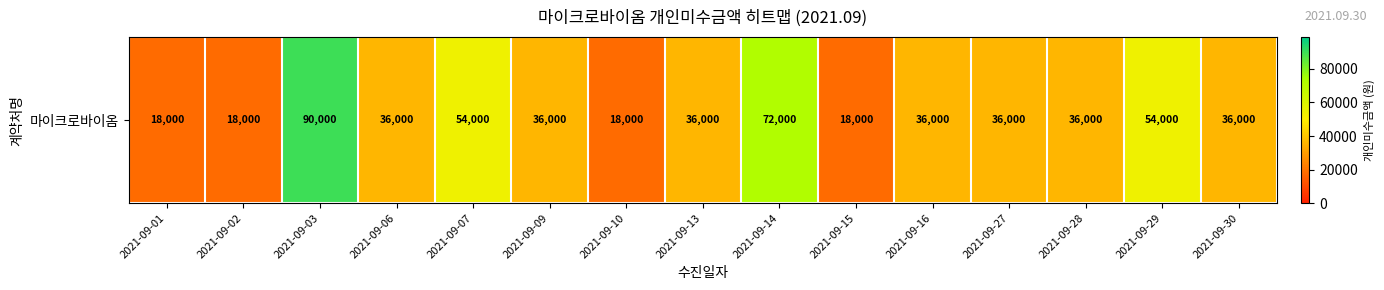

Rank the categories by value from lowest to highest.

2021-09-01, 2021-09-02, 2021-09-10, 2021-09-15, 2021-09-06, 2021-09-09, 2021-09-13, 2021-09-16, 2021-09-27, 2021-09-28, 2021-09-30, 2021-09-07, 2021-09-29, 2021-09-14, 2021-09-03